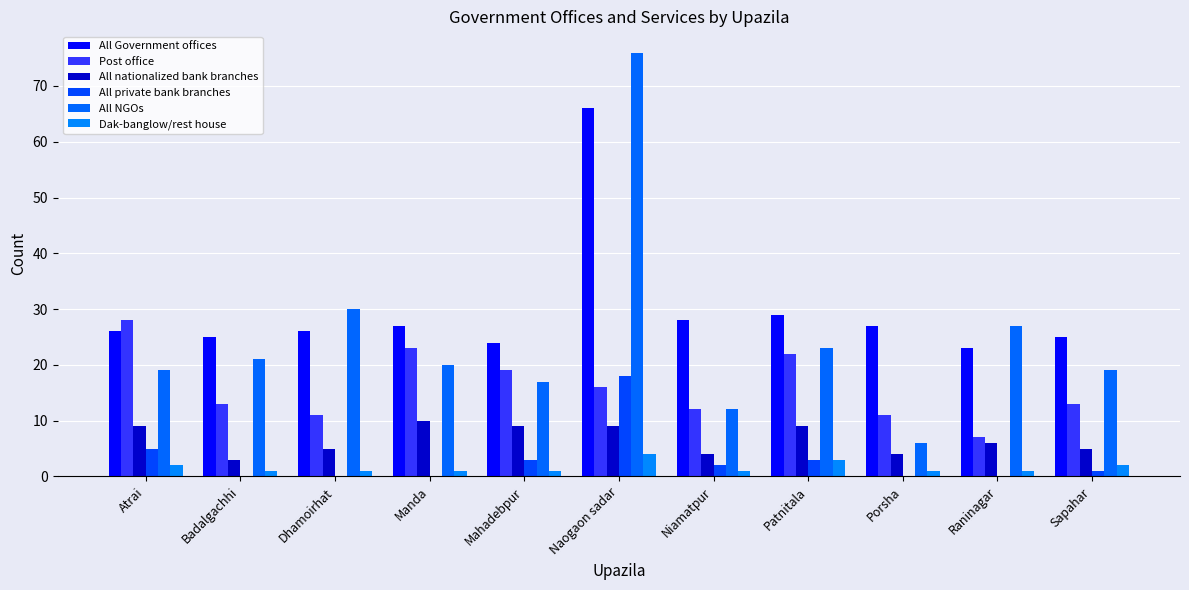

At how many categories does at least one series exceed 1?

11